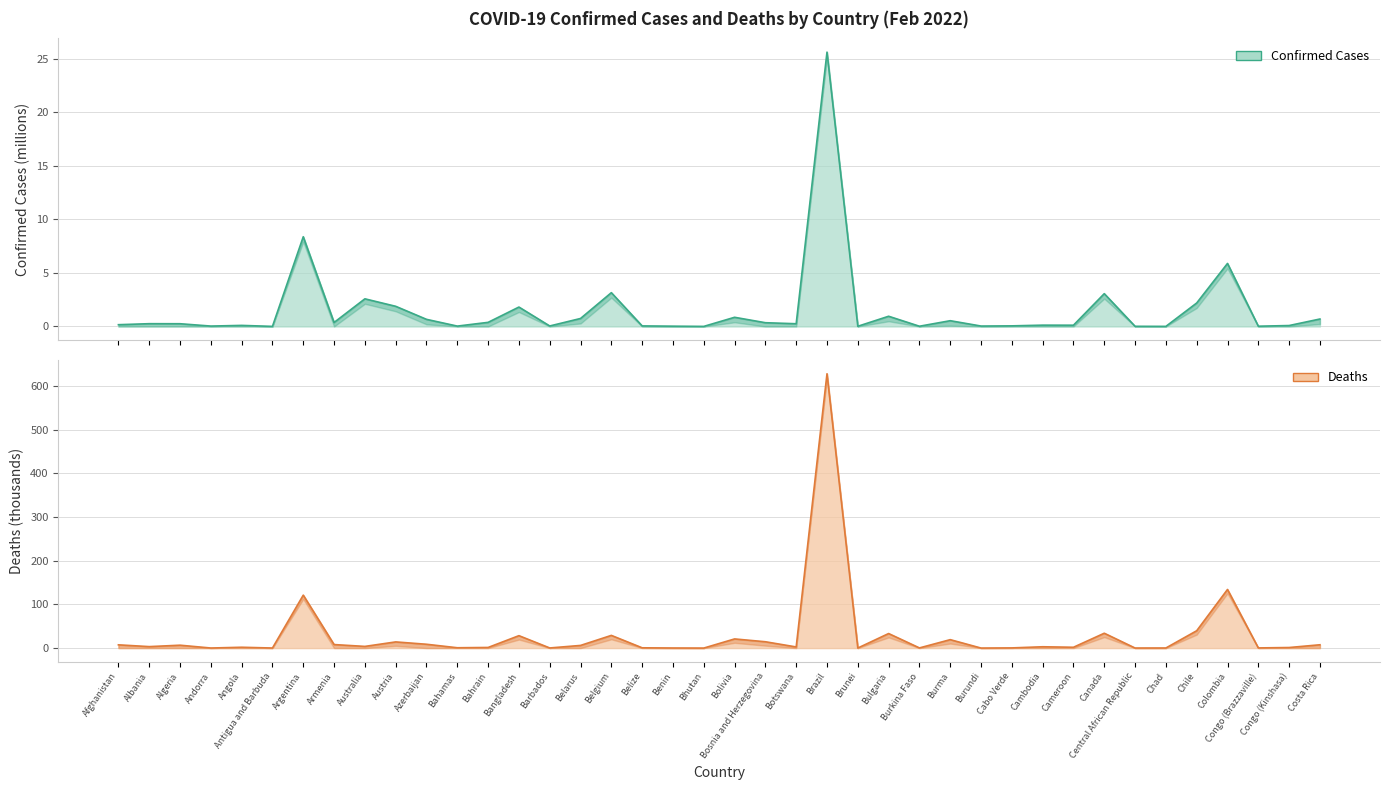

How many series are shown in this chart?

2